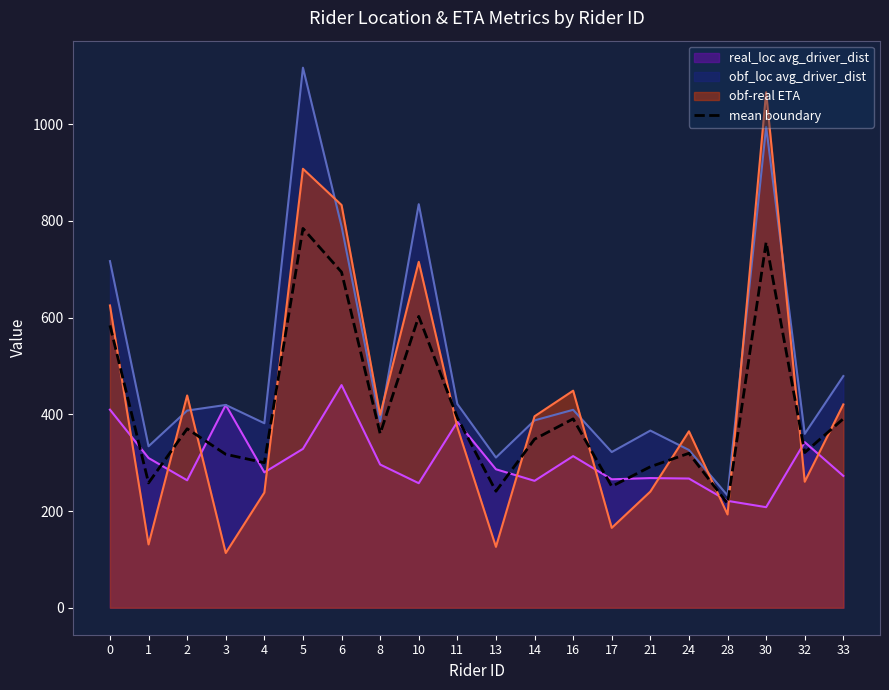

Is it true that the value at 0 is 583.9?

True